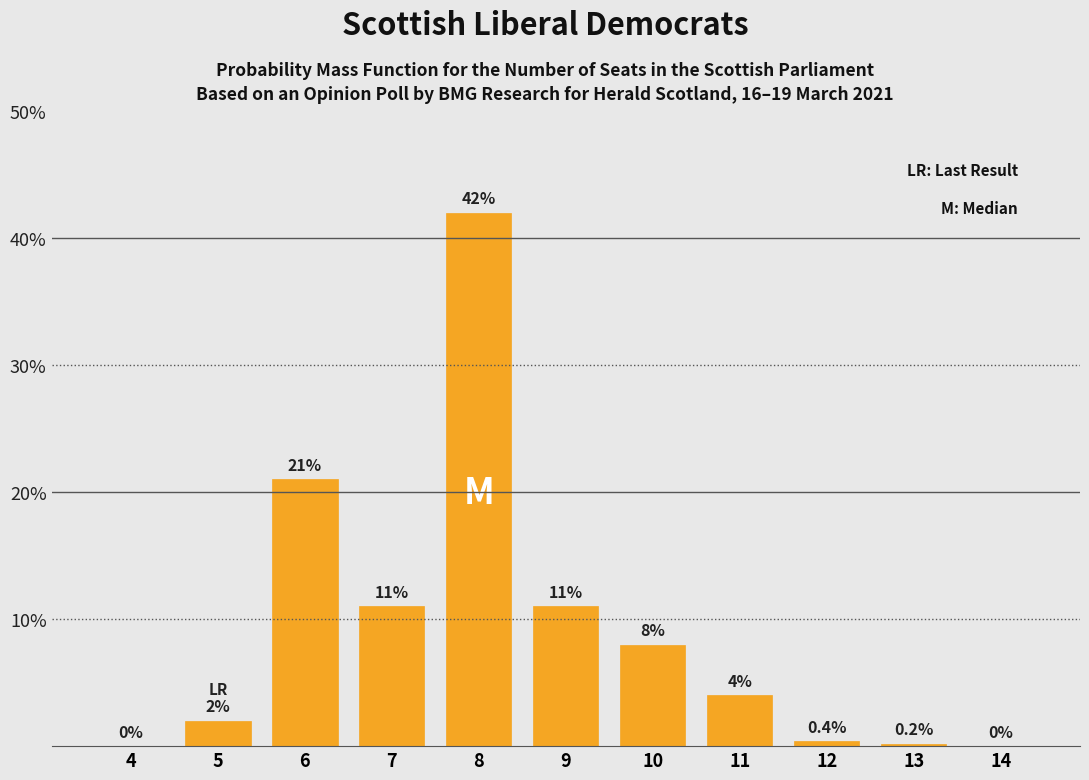

Reading right to left, list all the values displayed in this chart.

14=0.0	13=0.2	12=0.4	11=4.0	10=8.0	9=11.0	8=42.0	7=11.0	6=21.0	5=2.0	4=0.0